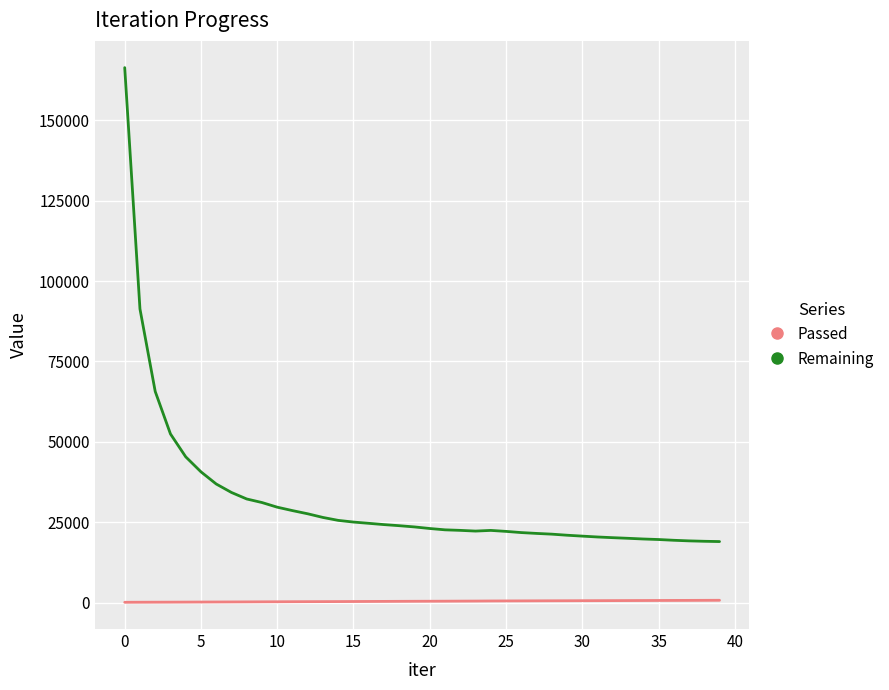

Which series has the largest range (max minus min)?

Remaining